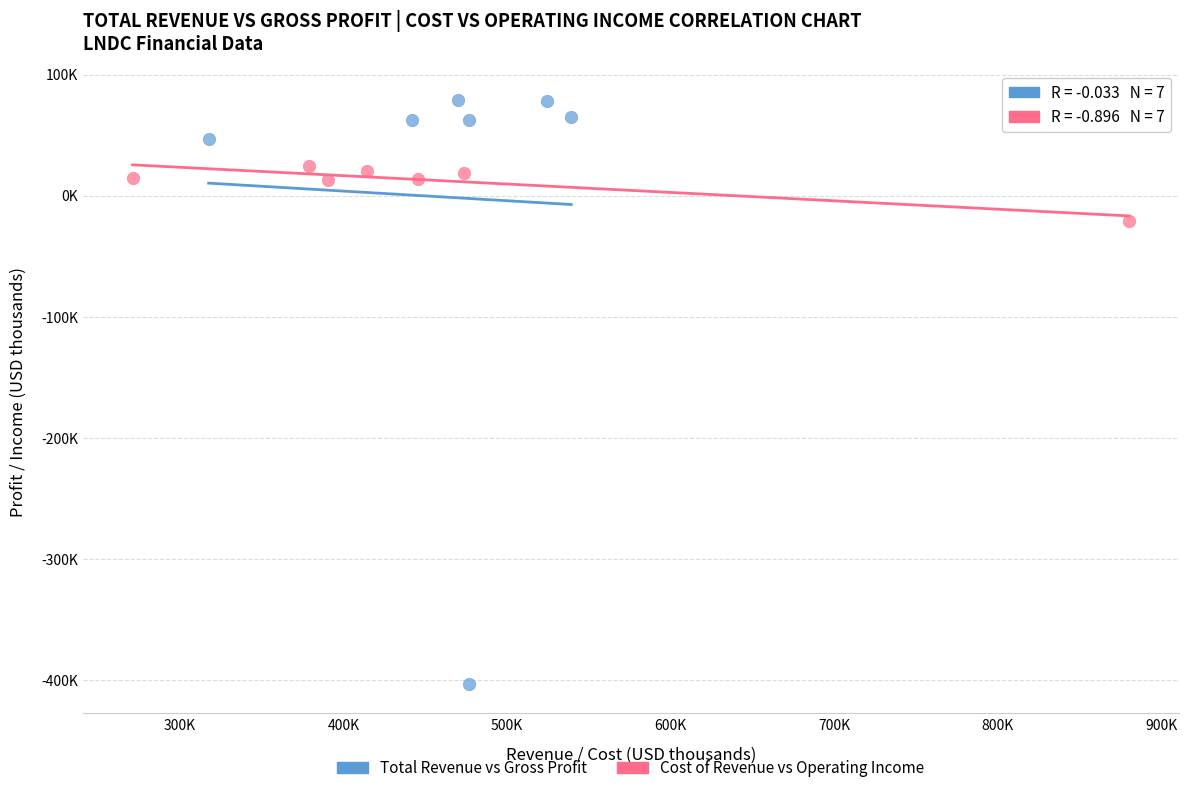

What are all the series names shown in the legend?

Total Revenue vs Gross Profit, Cost of Revenue vs Operating Income